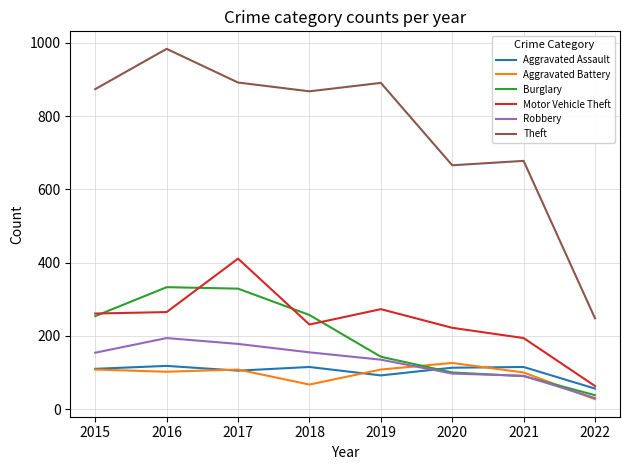

The value of Theft at 2020 is 454. True or false?

False